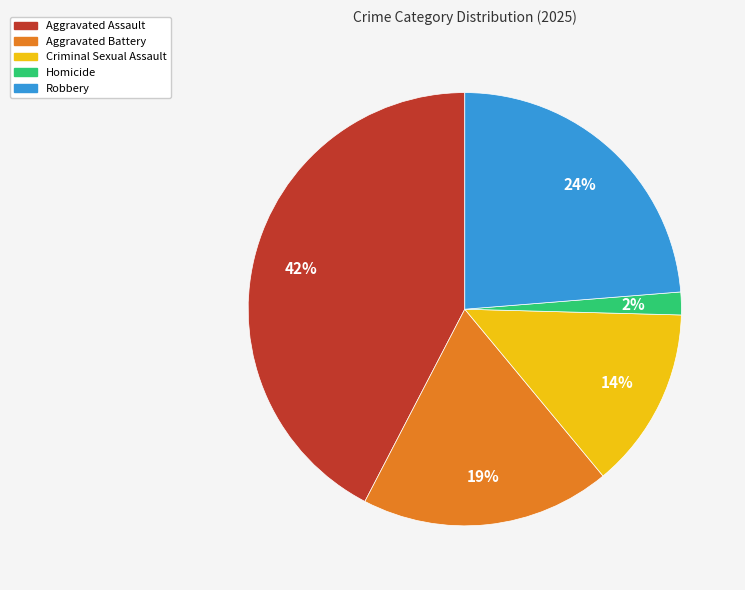

True or false: Aggravated Battery accounts for 19% of the total.

True